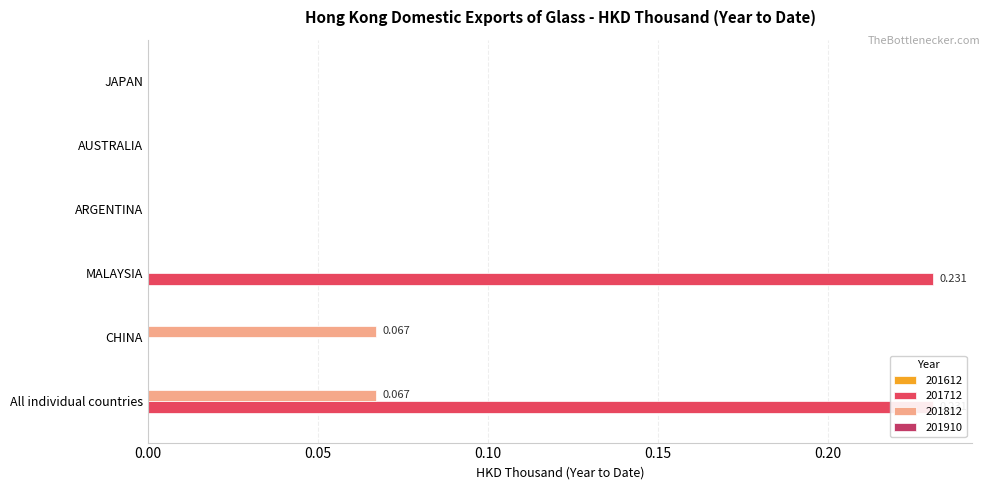

How many categories are shown in the chart?

6